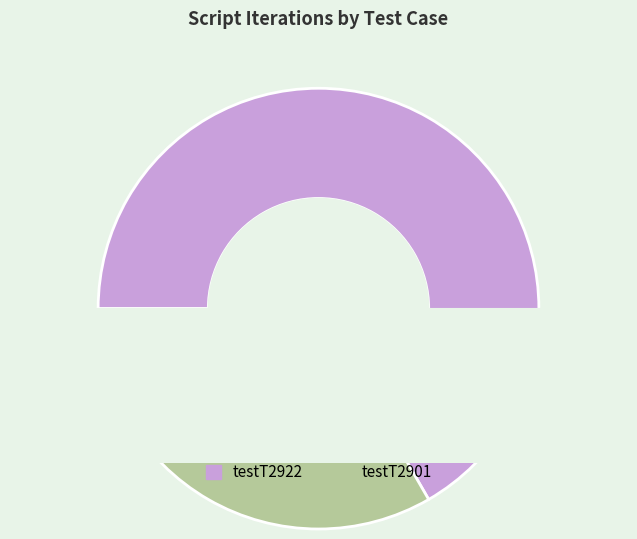

What is the largest slice in the pie chart?

testT2922